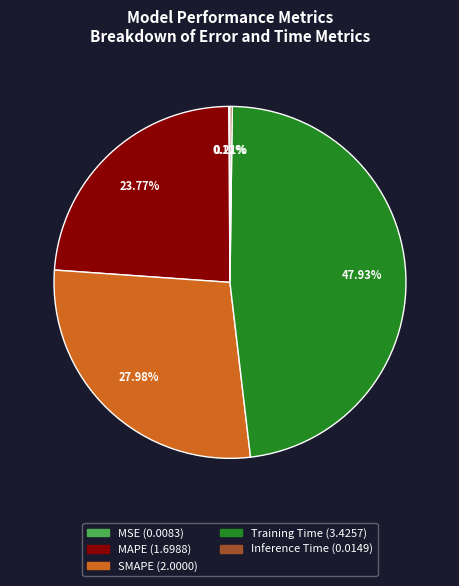

Between Training Time and SMAPE, which is larger?

Training Time